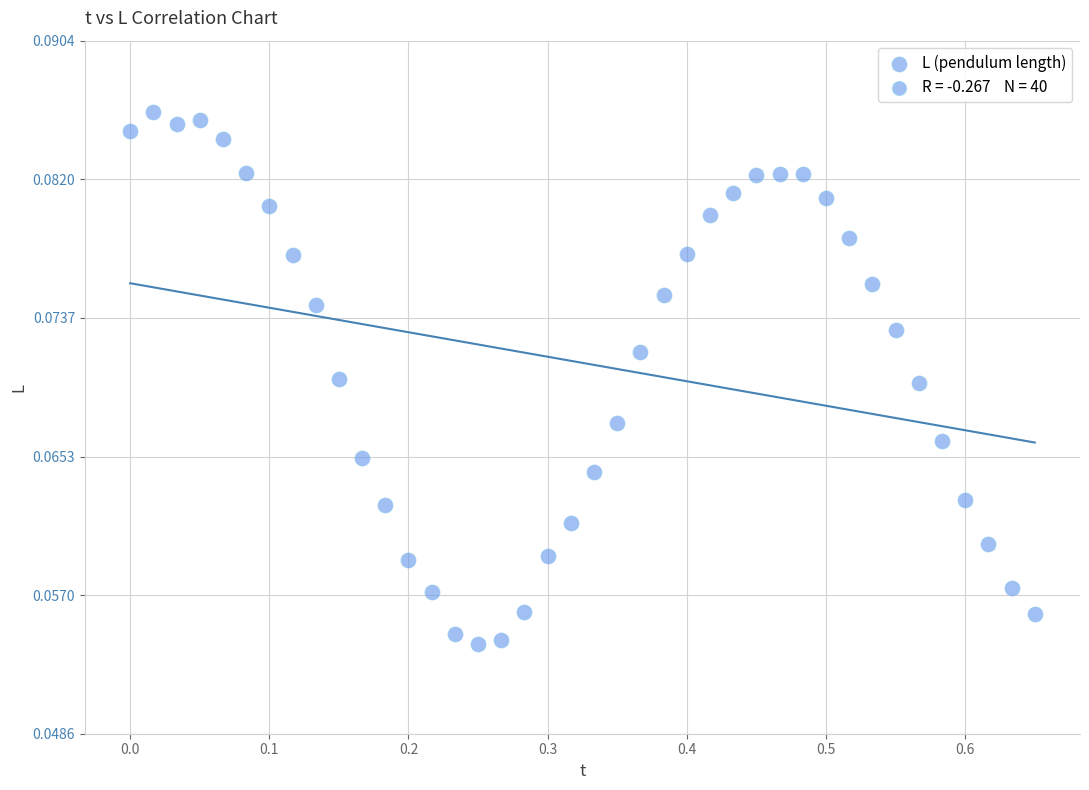

What is the range of X values (max minus min)?

0.7